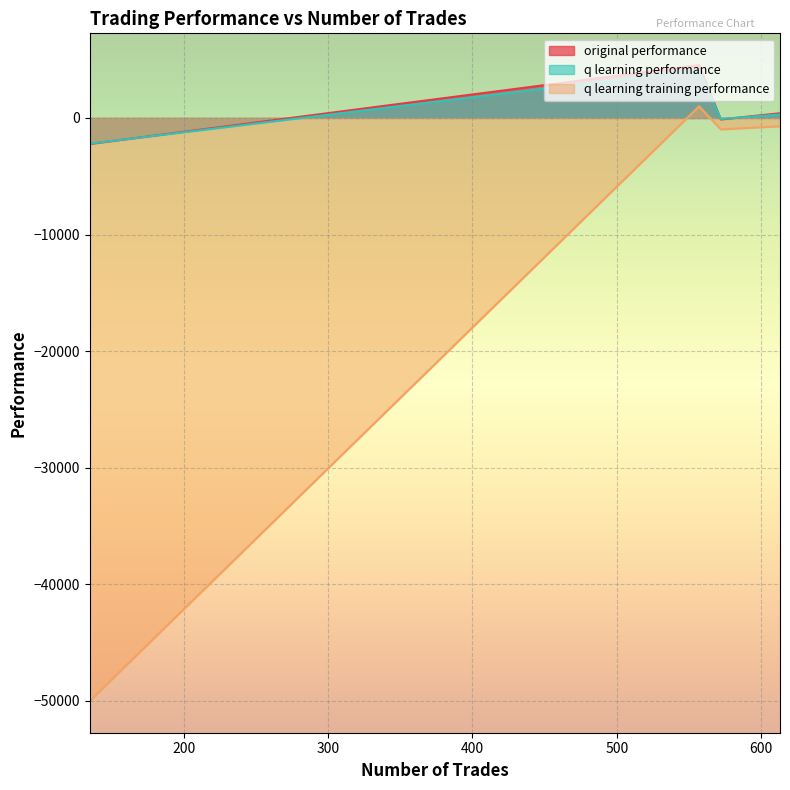

Which category has the highest value in the q learning performance series?

557